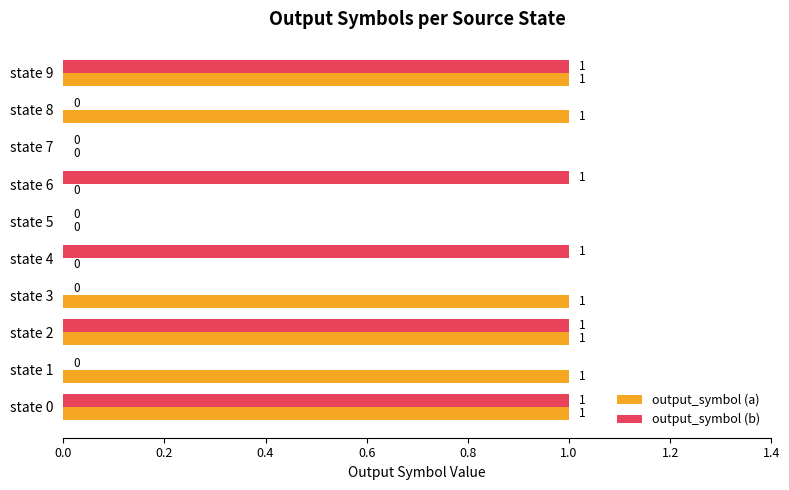

The value of output_symbol (a) at state 5 is 0. True or false?

True